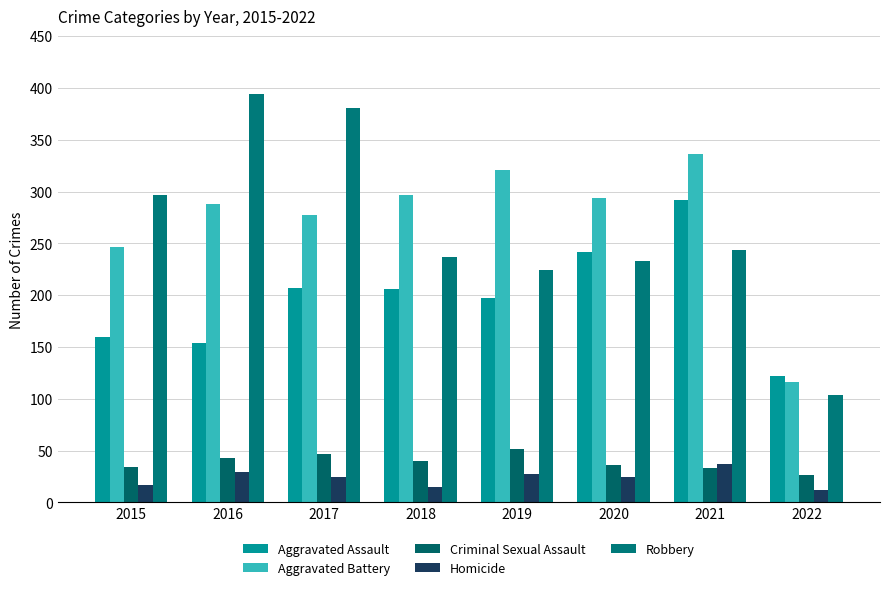

How many values in the Aggravated Assault series are below 206?

4